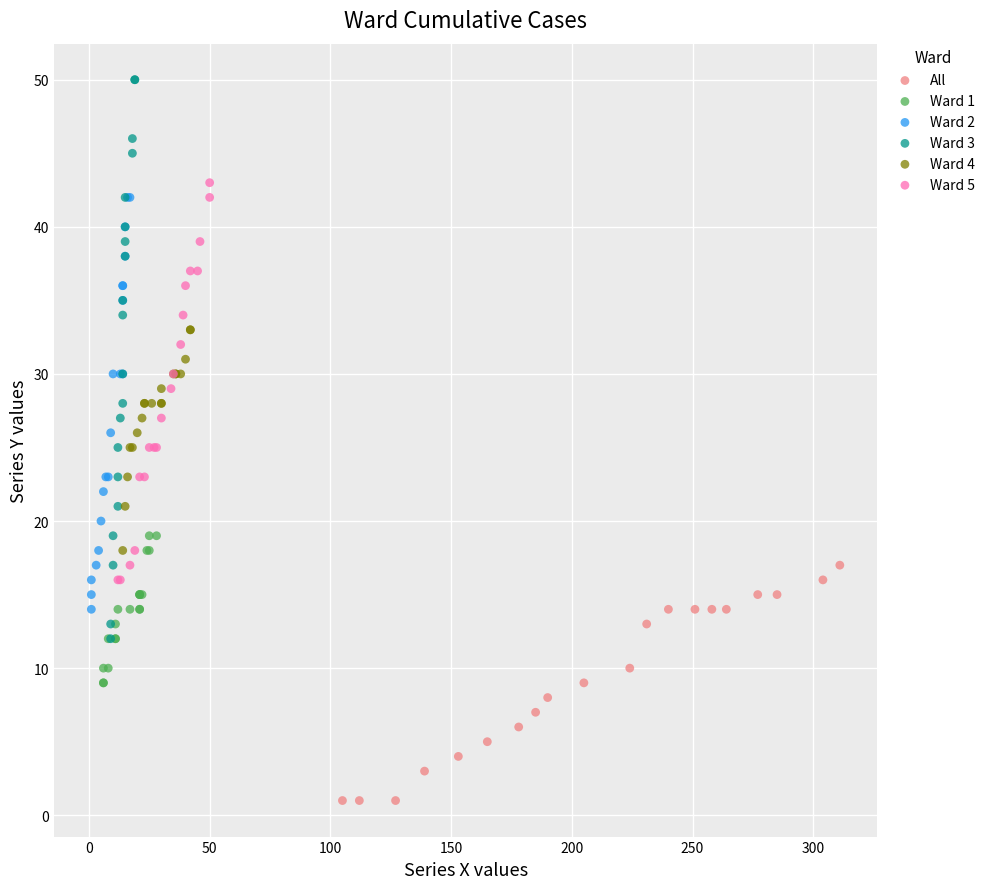

Which series has the largest Y range (max minus min)?

Ward 3